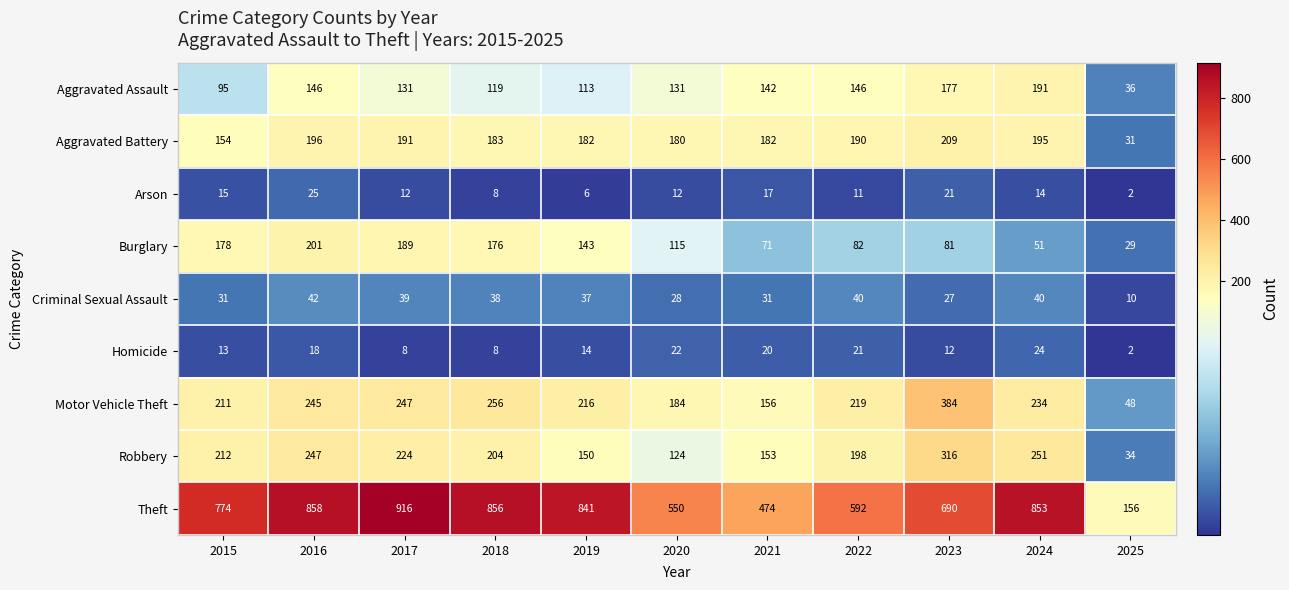

Between 2018 and 2021, which series saw the biggest shift?

Theft